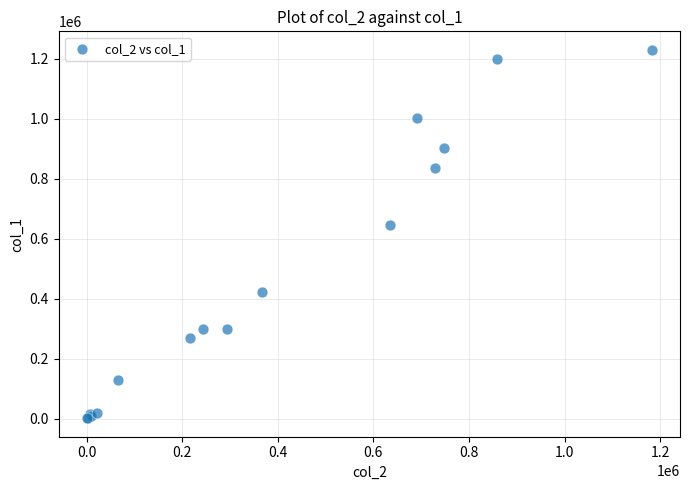

What Y value in the scatter plot is closest to 615500?

644000